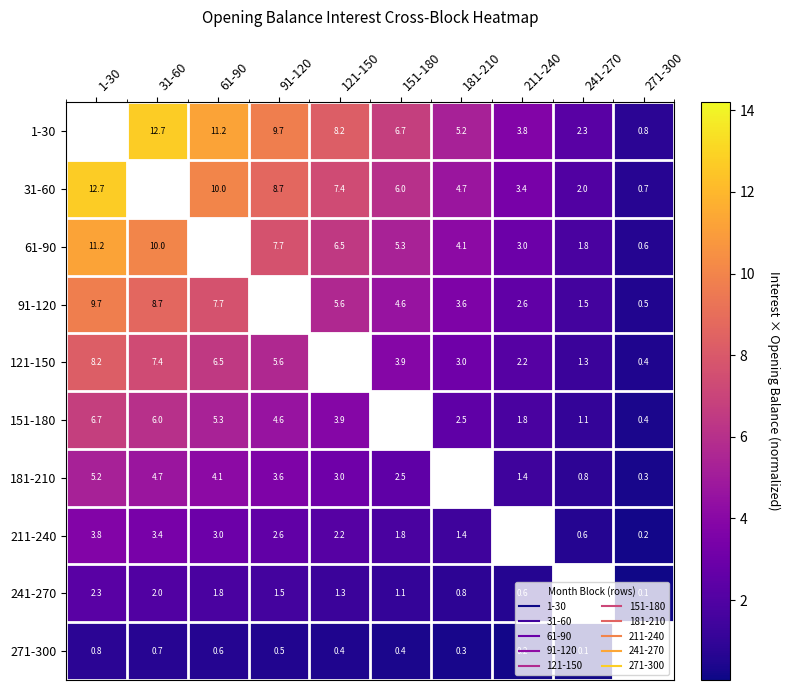

The value of 31-60 at 61-90 is 4.2. True or false?

False